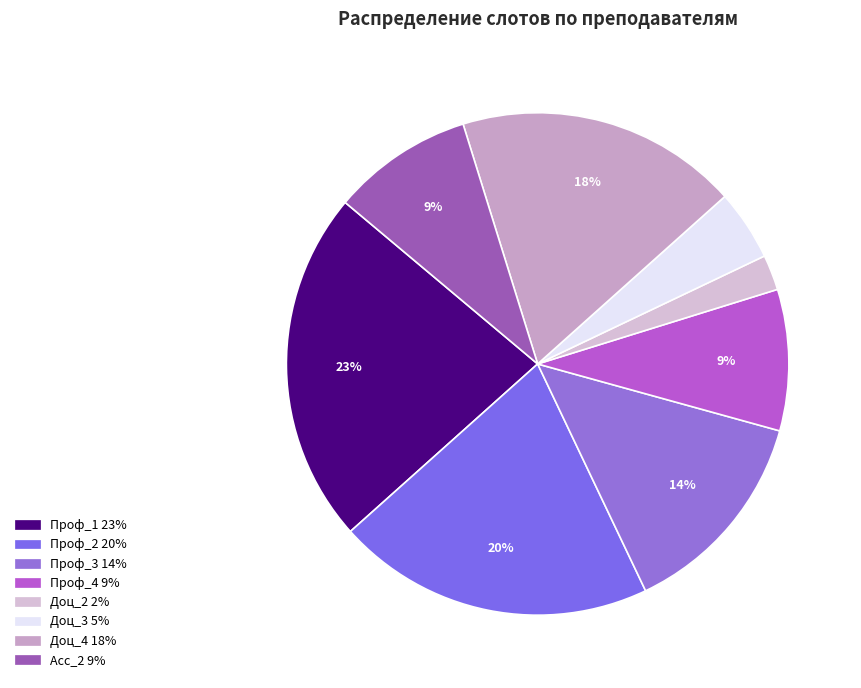

To the nearest percent, what is the average slice percentage?

12%